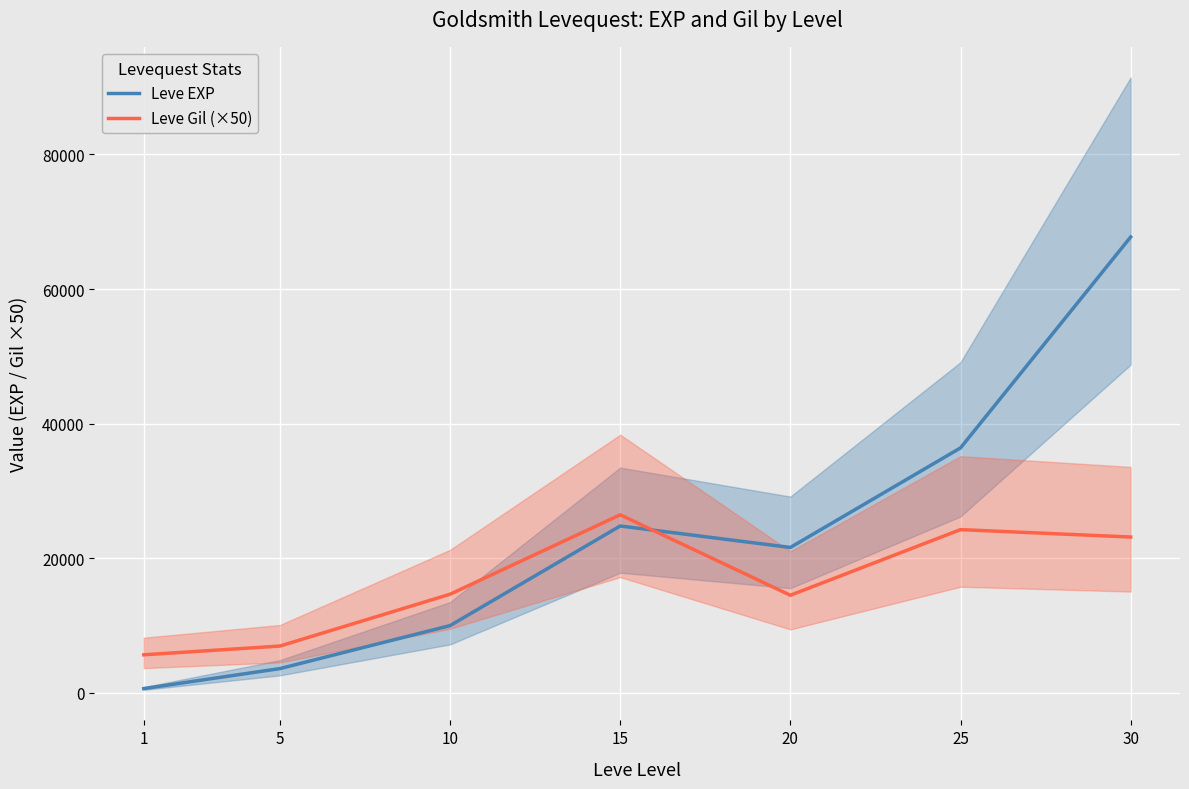

Is it true that Leve Gil (×50) equals 14500 at 20?

True